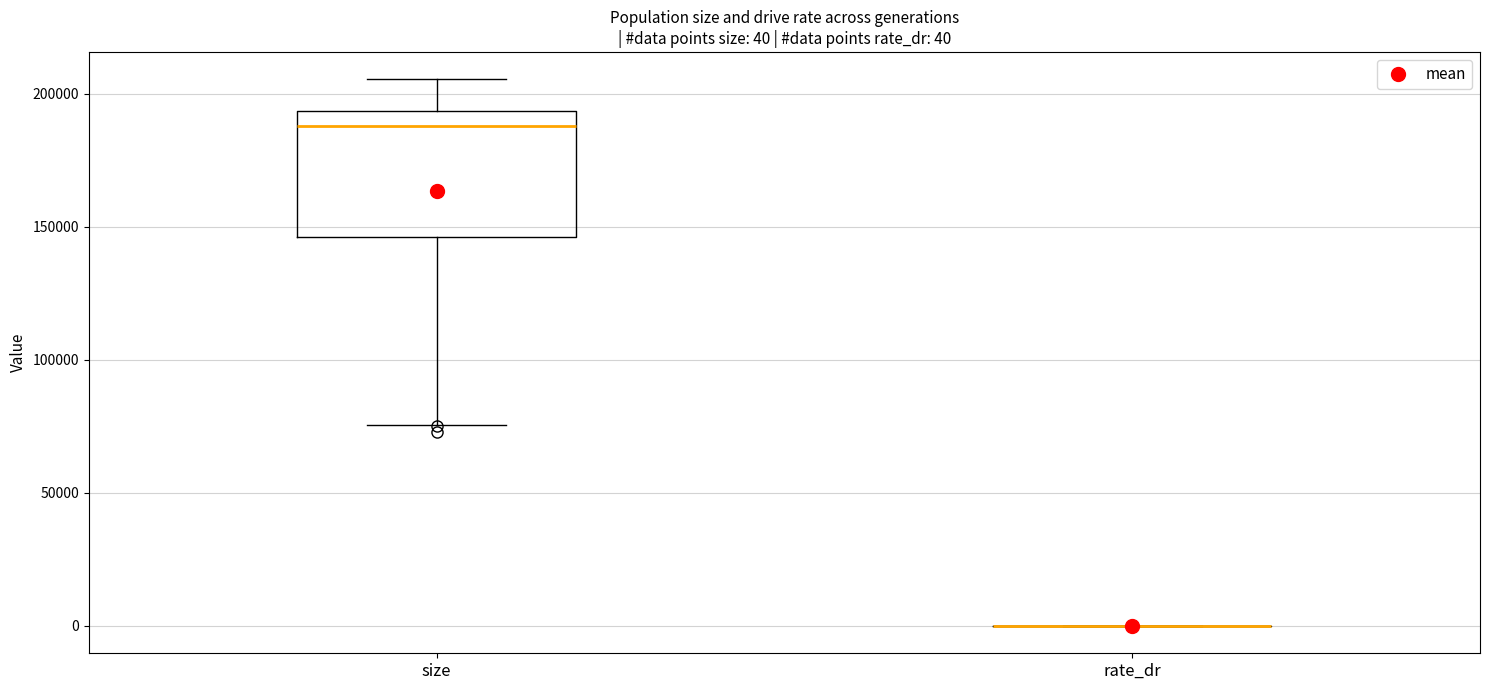

Which box is the tallest, from its lower edge to its upper edge?

size